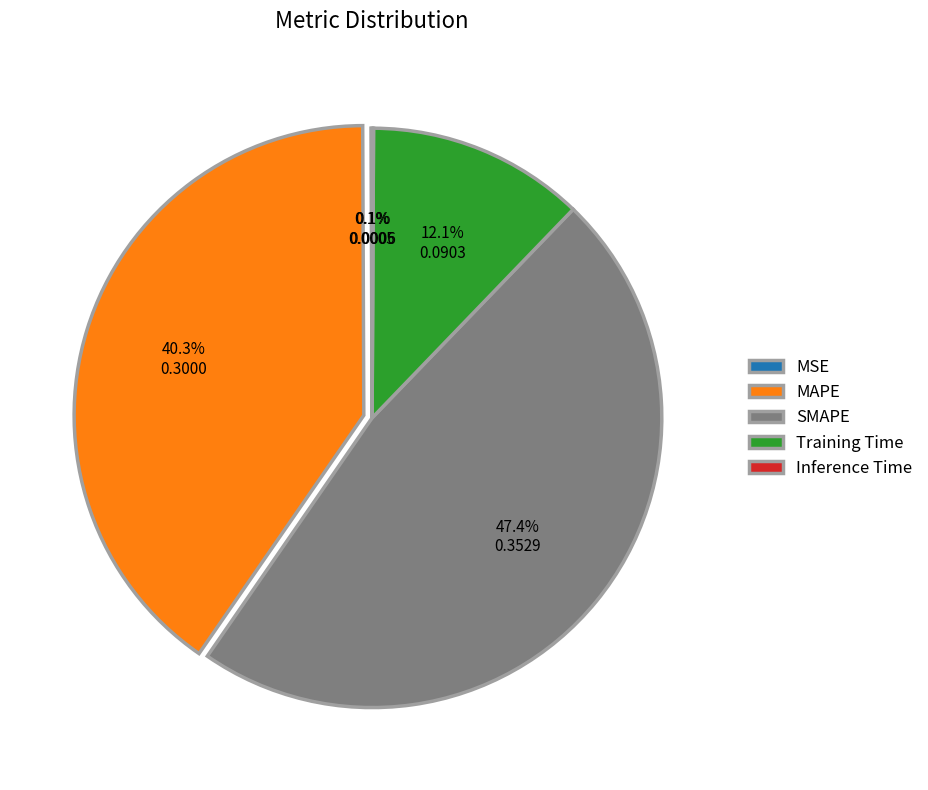

To the nearest percent, what is the average slice percentage?

20%